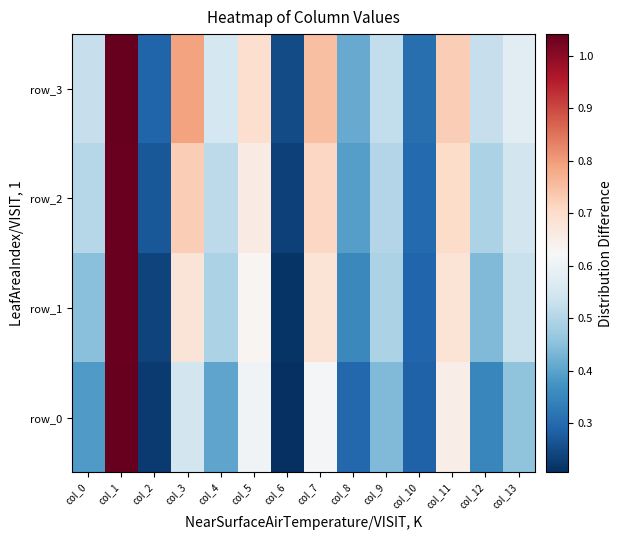

True or false: row_0 has a value of 0.3 at col_13.

False